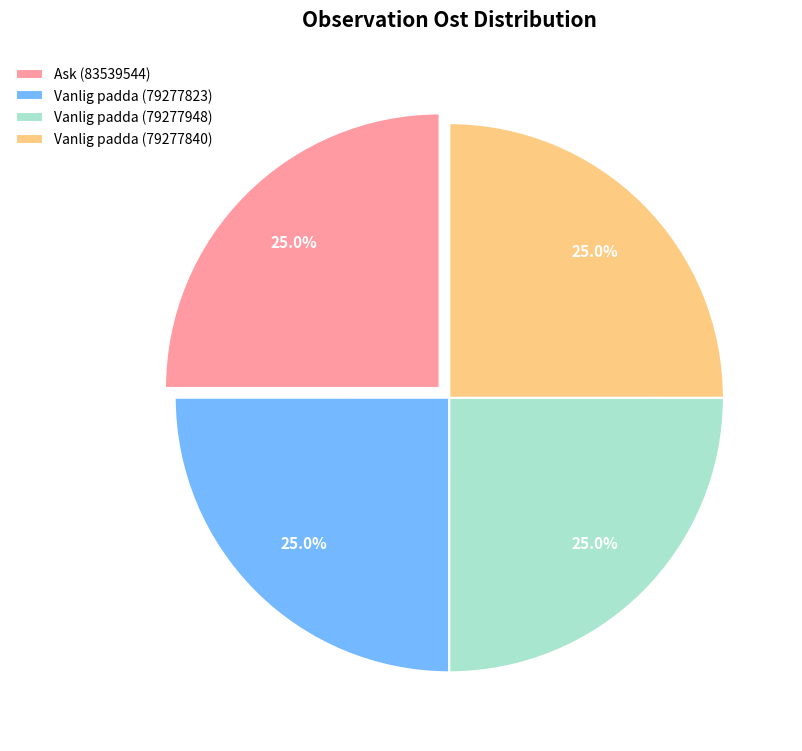

Count the number of slices in the pie.

4